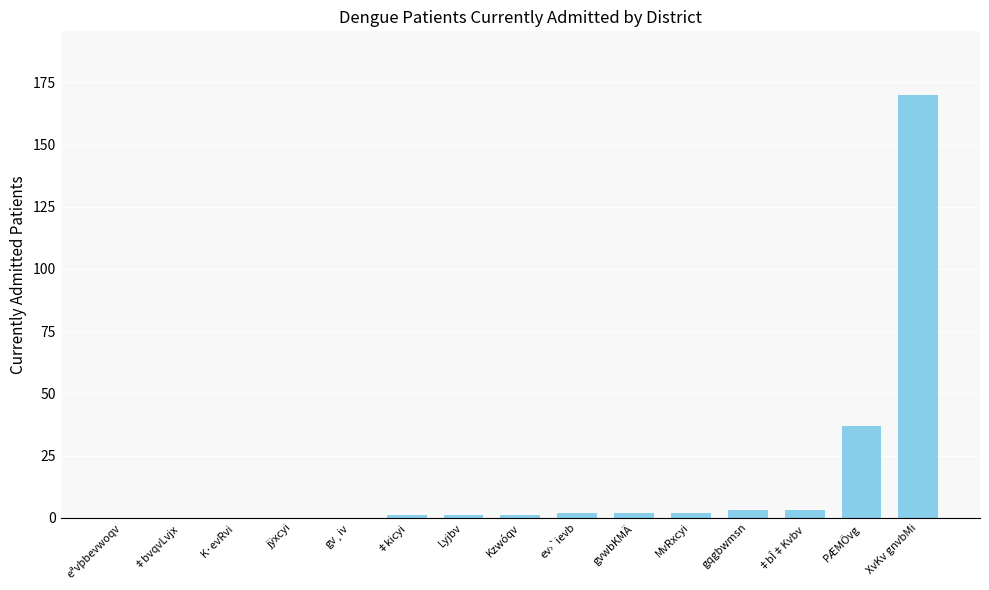

The value at gqgbwmsn is 3. True or false?

True